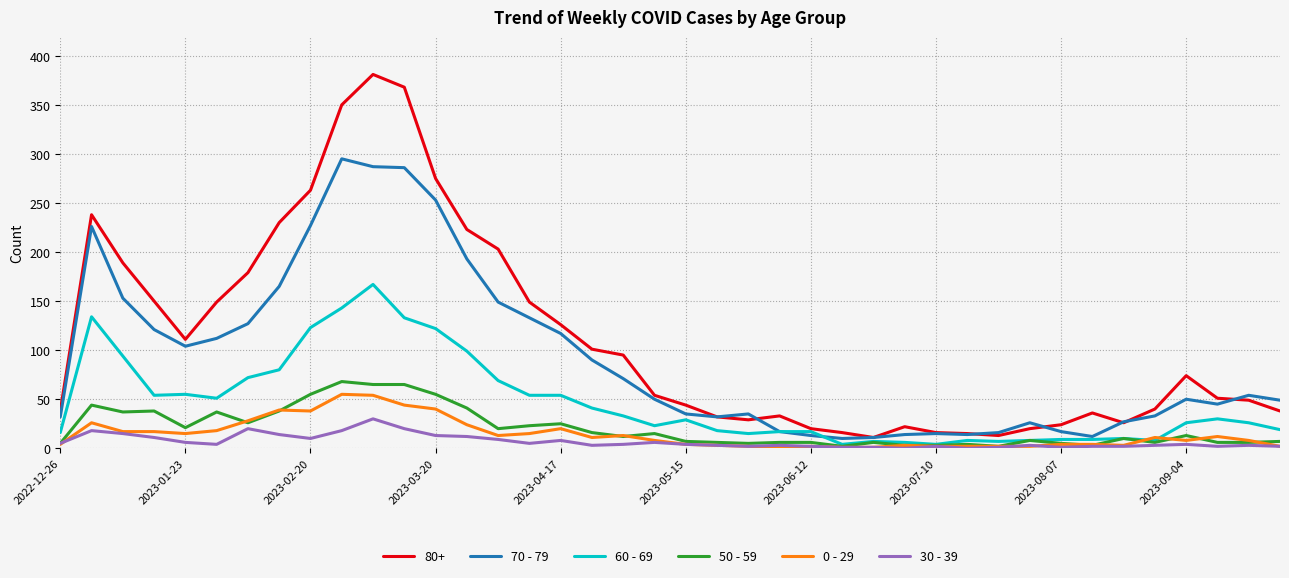

True or false: 70 - 79 and 60 - 69 cross at least once.

True